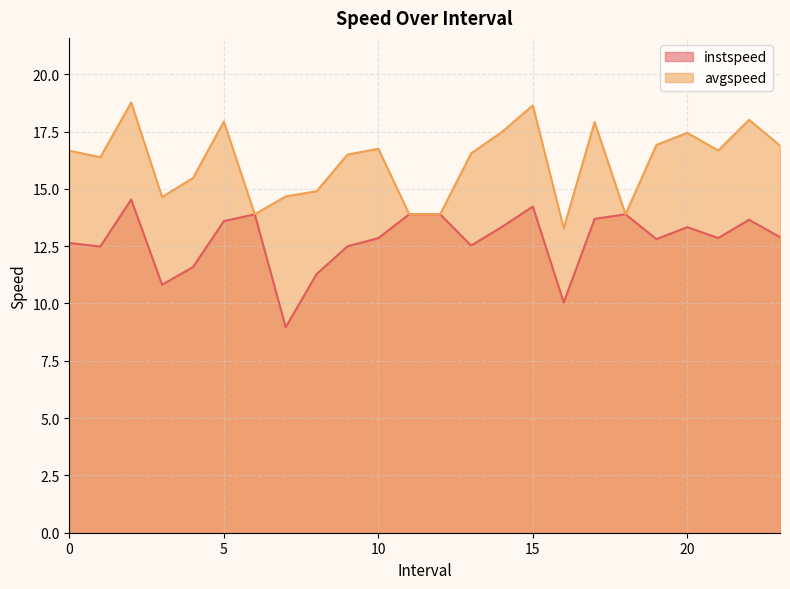

True or false: avgspeed has a value of 16.7 at 0.

True